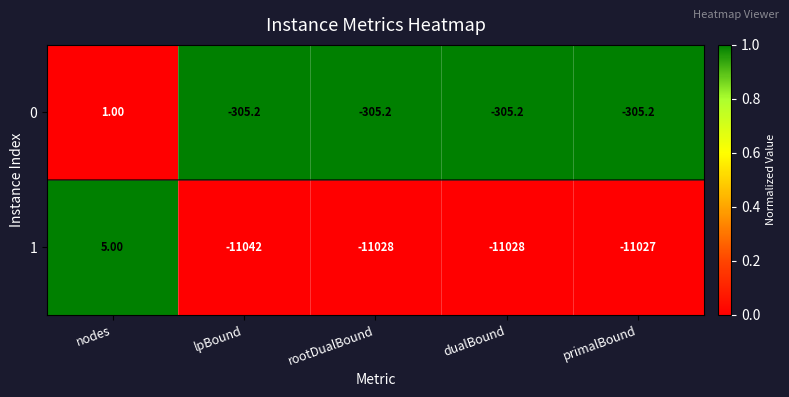

What is the difference between the highest and lowest values at rootDualBound?

10722.8